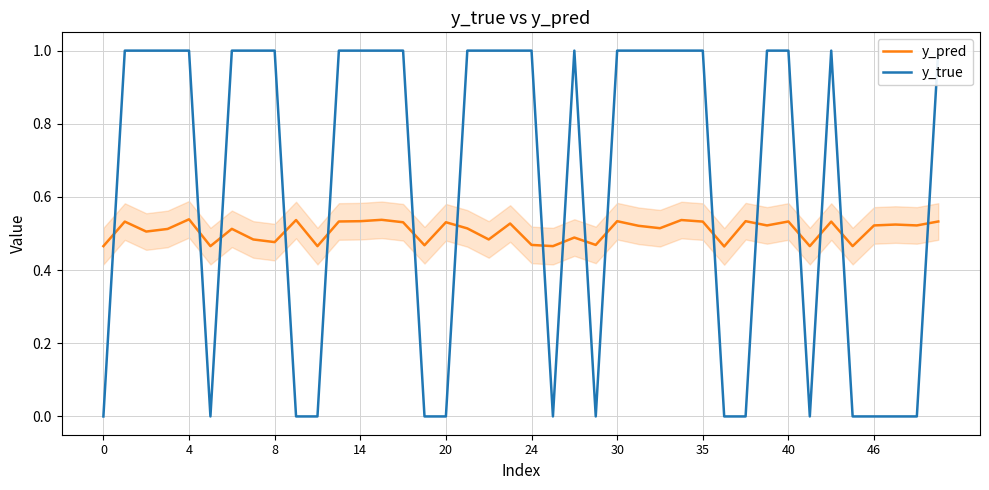

Is the value of y_true at 38 greater than the value of y_pred at 29?

No